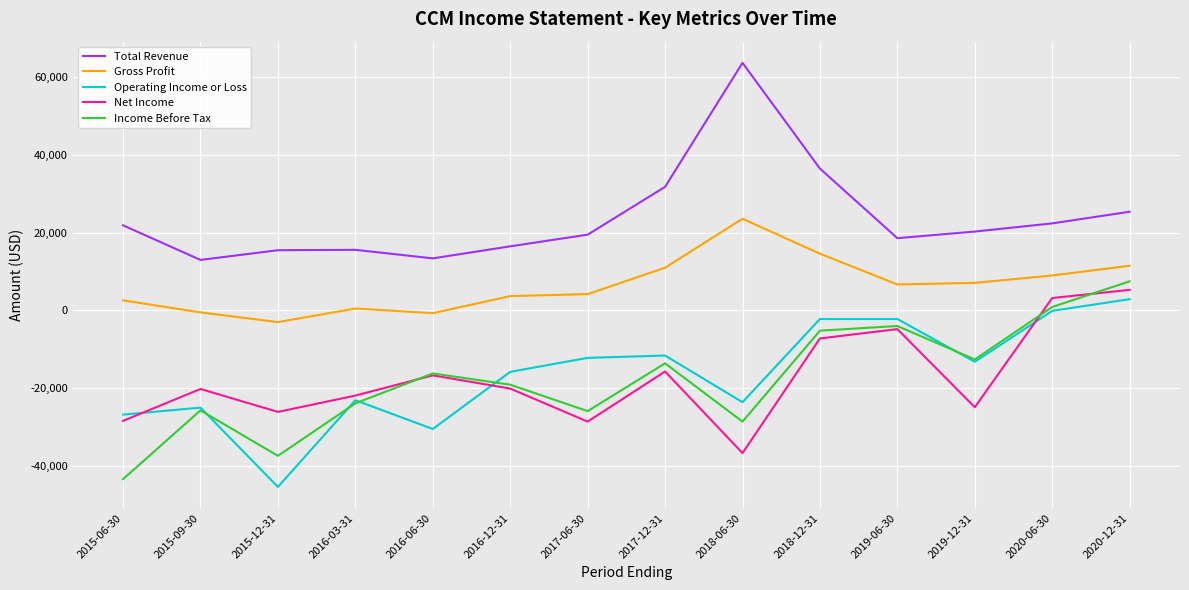

Which series changed the most between 2015-09-30 and 2018-06-30?

Total Revenue